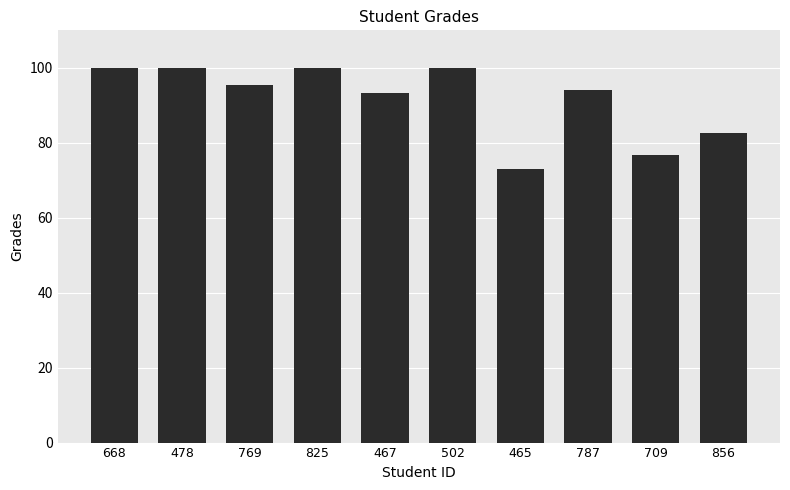

What is the ratio of the value at 668 to the value at 465?

1.4